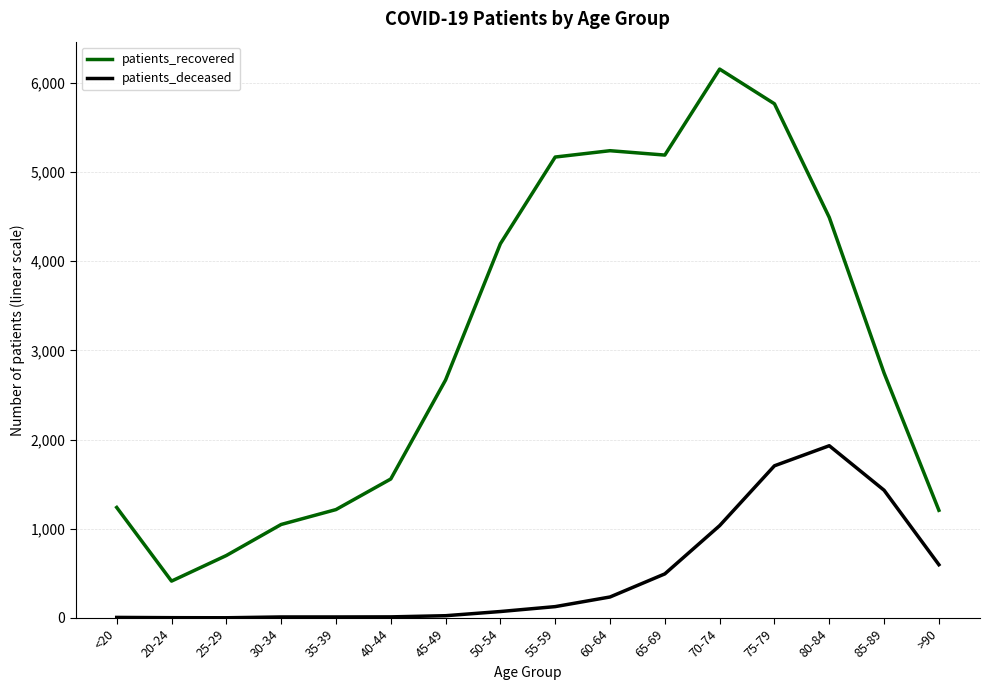

How many lines are shown in the chart?

2